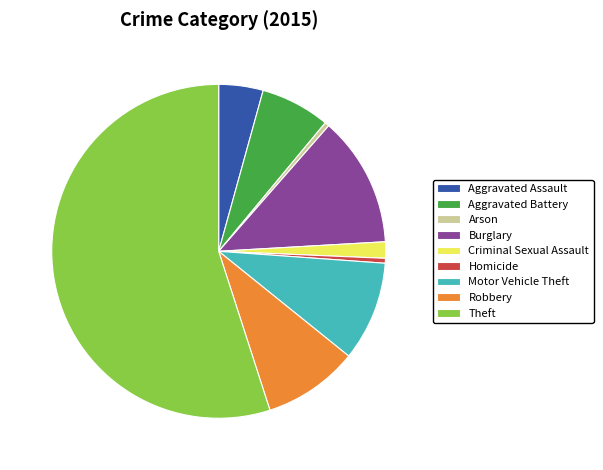

Which has a higher value, Burglary or Aggravated Assault?

Burglary